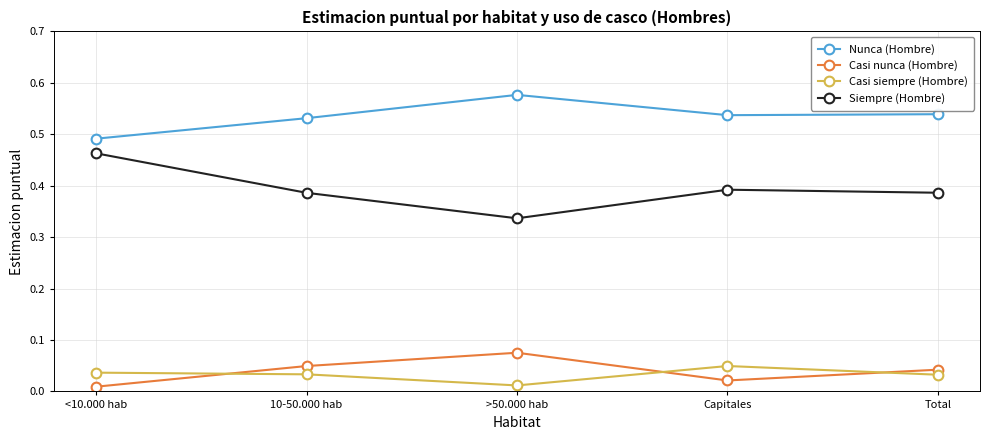

What are all the series names shown in the legend?

Nunca (Hombre), Casi nunca (Hombre), Casi siempre (Hombre), Siempre (Hombre)